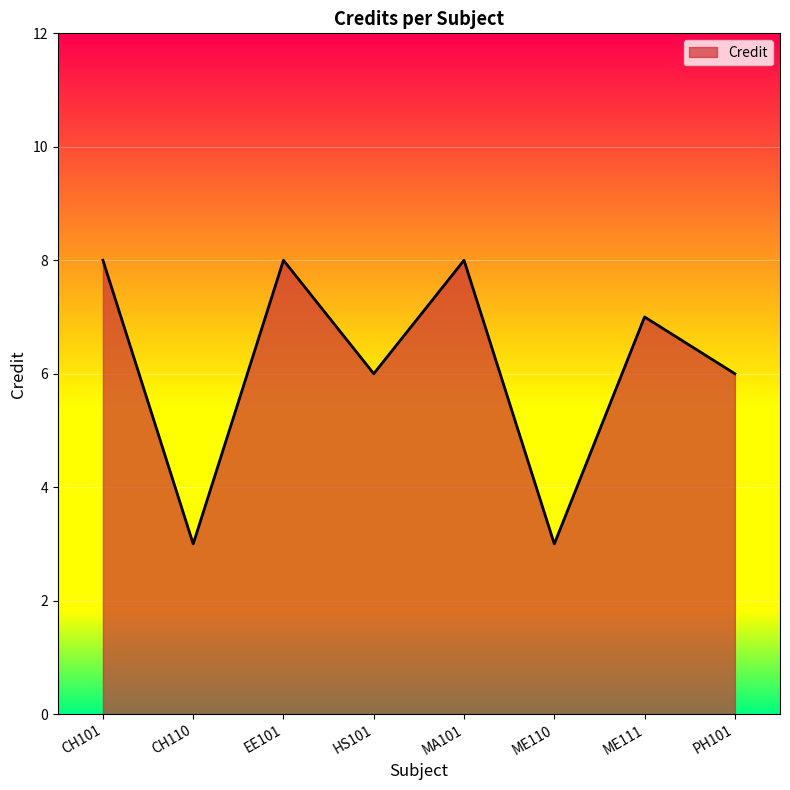

What position from the left is MA101?

5